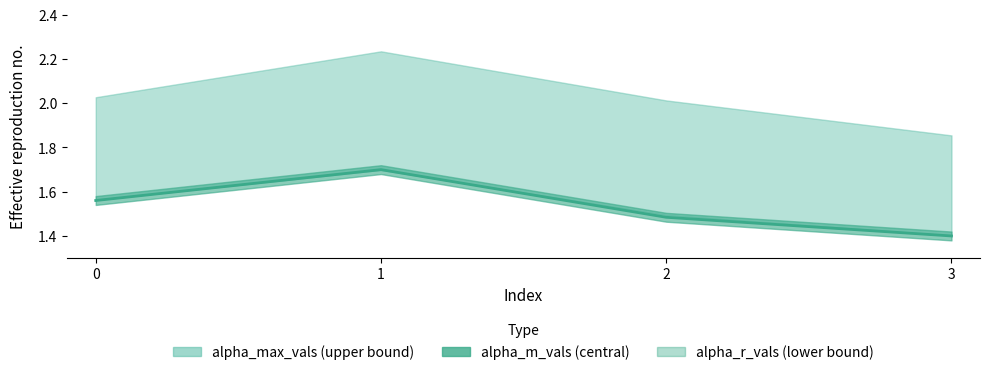

List the labels in order of value, smallest first.

3, 2, 0, 1